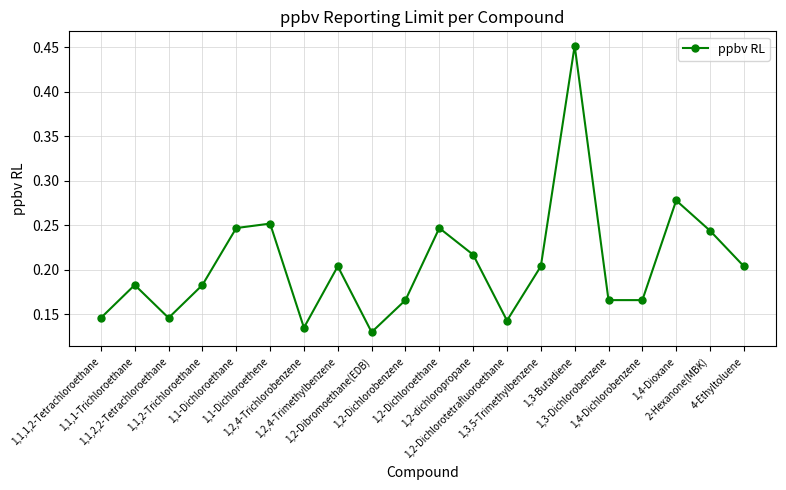

How many lines are shown in the chart?

1